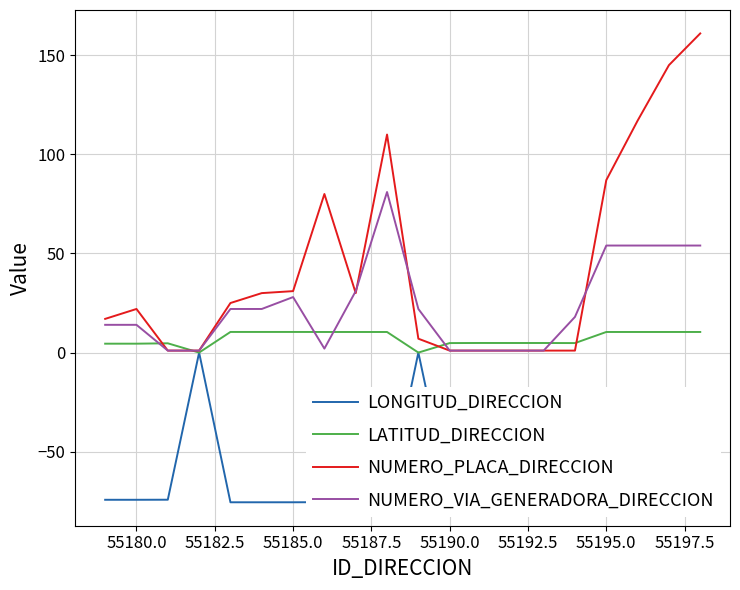

Which series has the largest range (max minus min)?

NUMERO_PLACA_DIRECCION